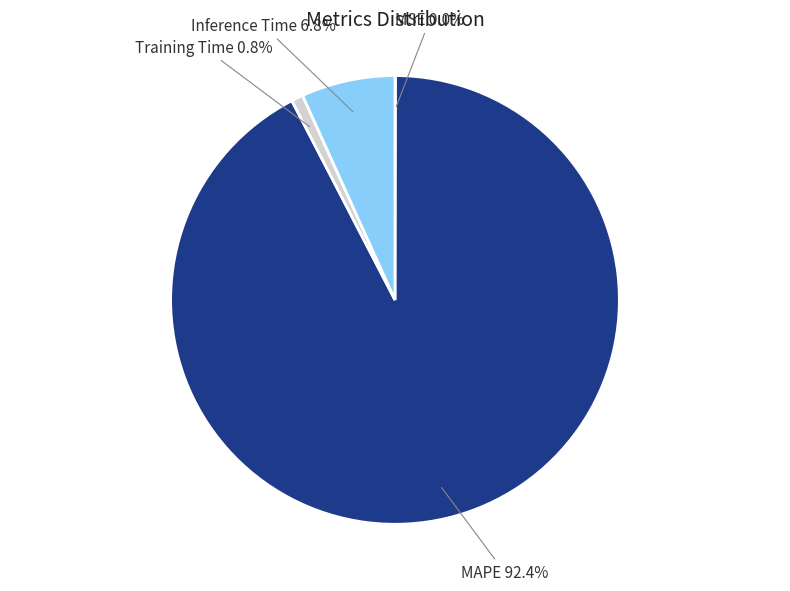

Is there a majority slice in this chart?

Yes